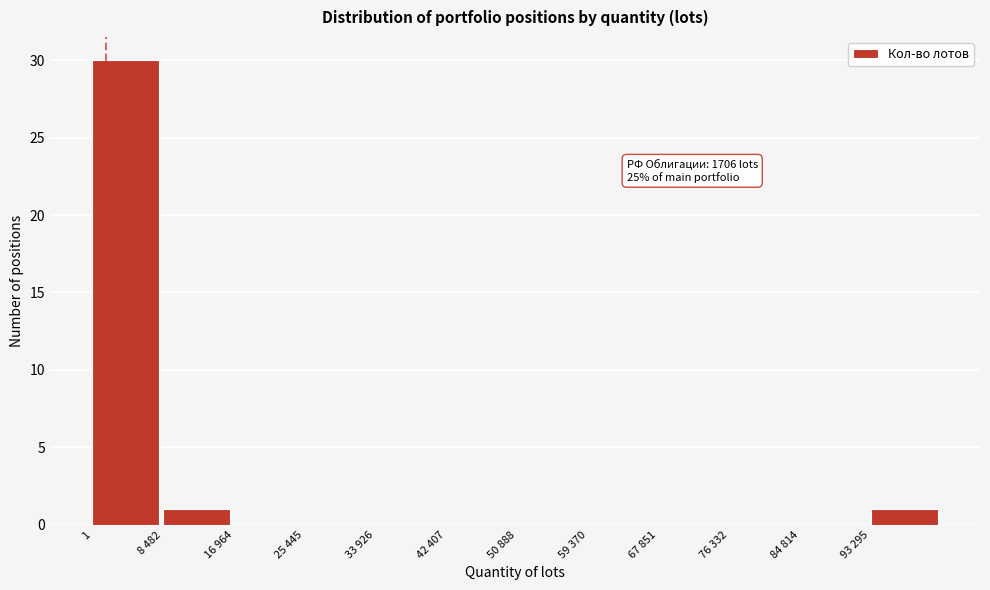

Reading left to right, transcribe all the data shown in this chart.

1=30	8 482=1	16 964=0	25 445=0	33 926=0	42 407=0	50 888=0	59 370=0	67 851=0	76 332=0	84 814=0	93 295=1